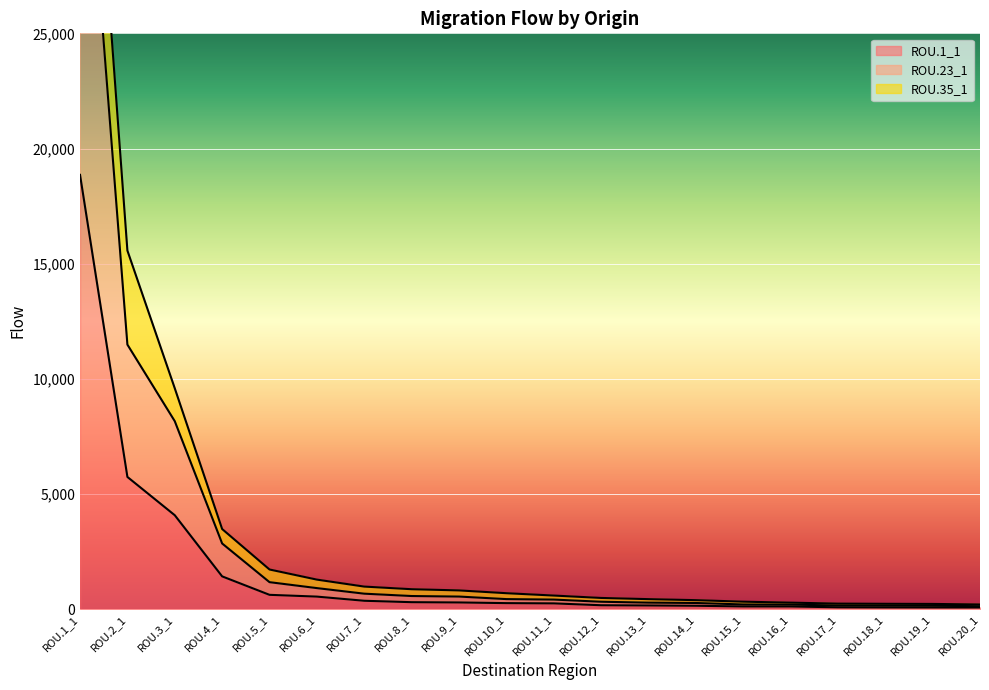

What is the total value across all series at ROU.7_1?

1046